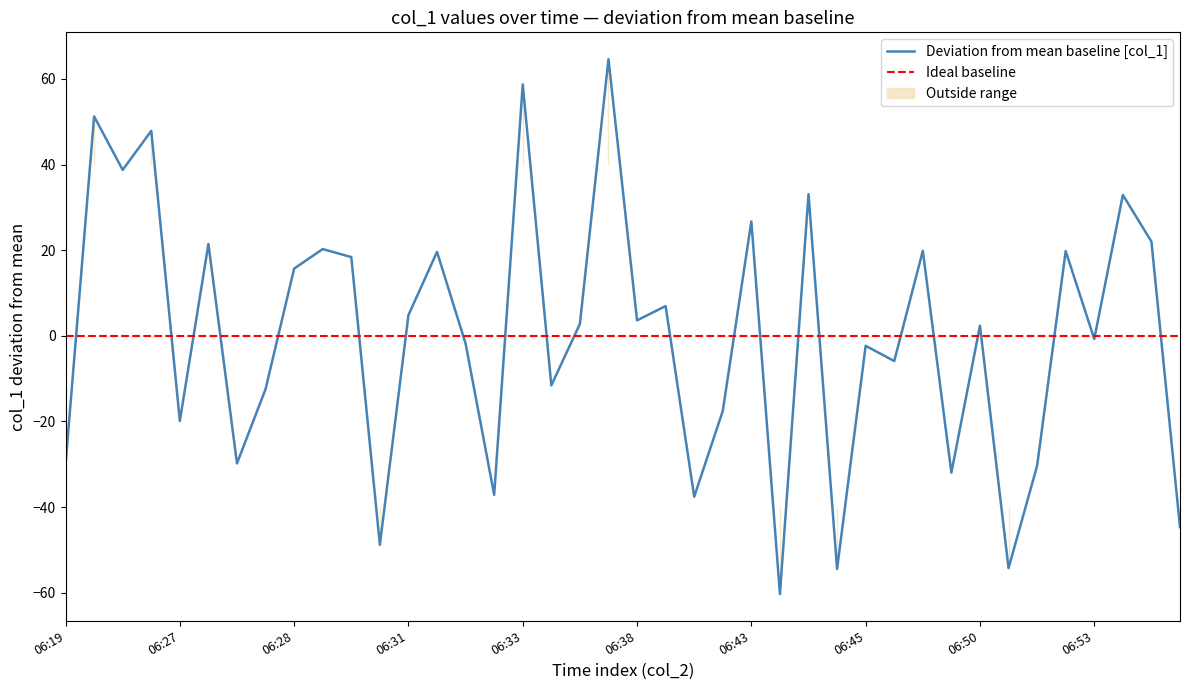

Which has a higher value, 06:53 or 06:32?

06:53